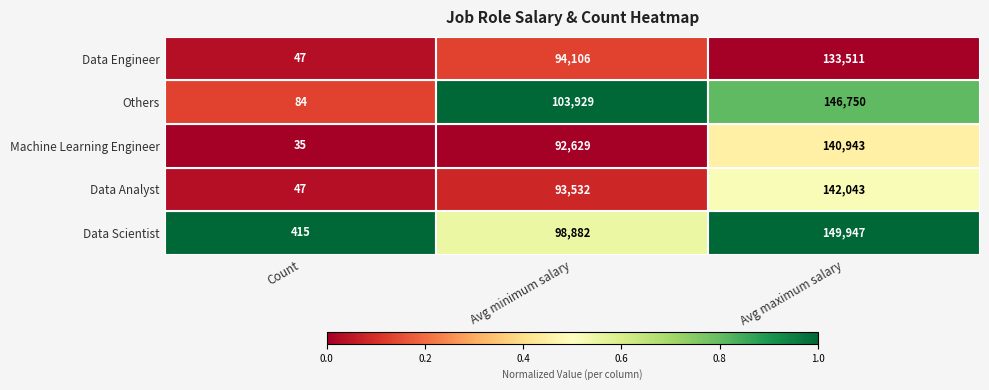

What is the greatest value displayed?

149947